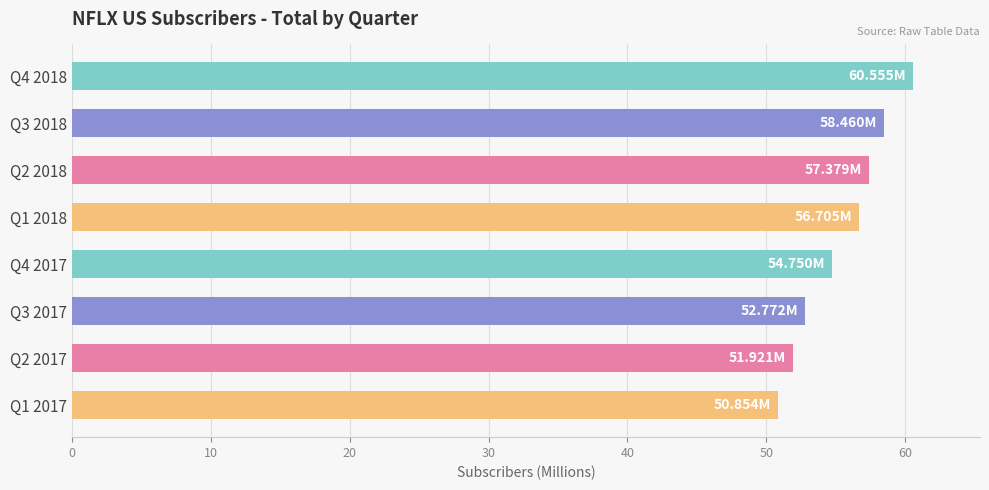

What is the difference between the second highest and second lowest values?

6.5